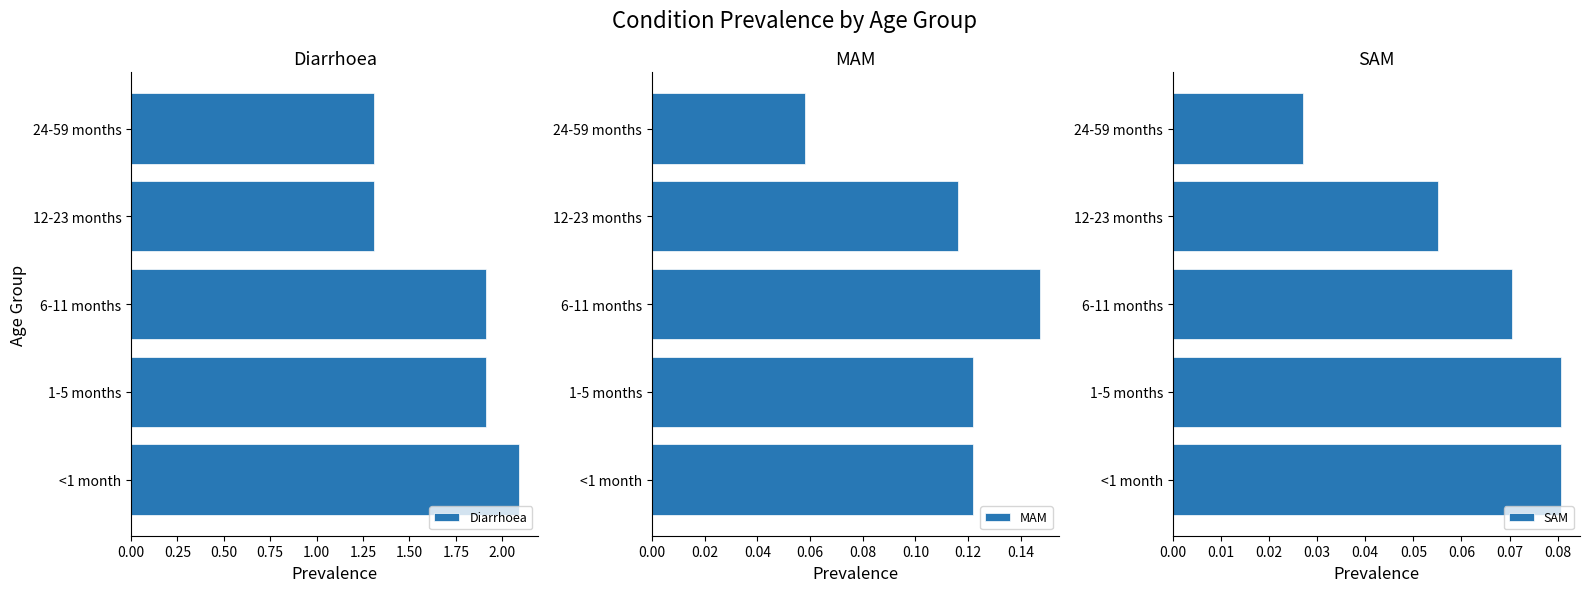

What is the value of the MAM bar at the 4th from the left?

0.1